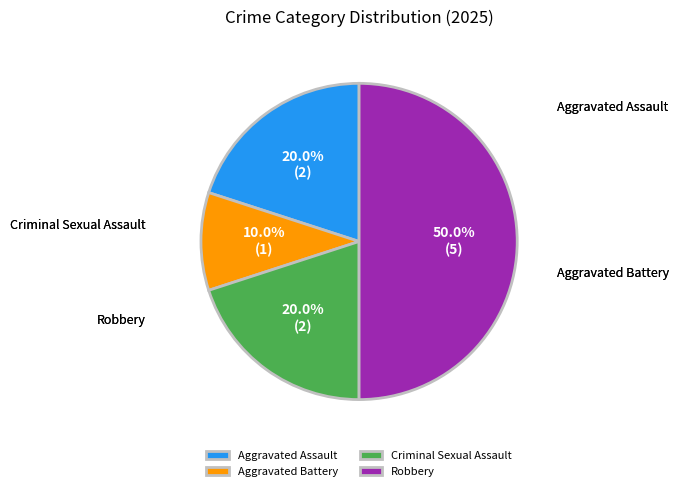

Which has a higher value, Criminal Sexual Assault or Aggravated Battery?

Criminal Sexual Assault